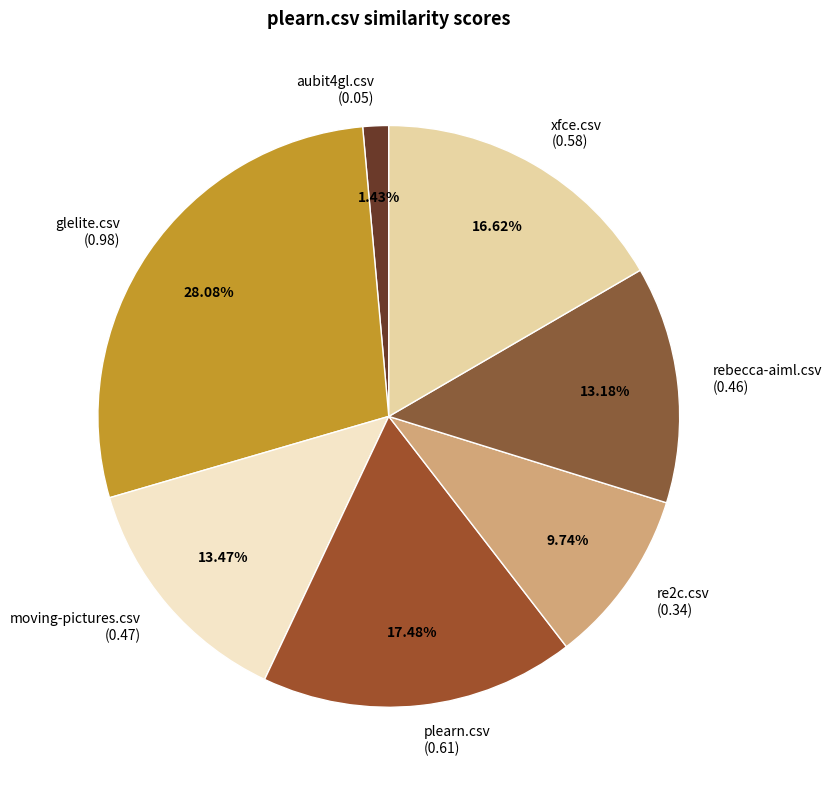

What portion of the pie excludes re2c.csv?

90.3%